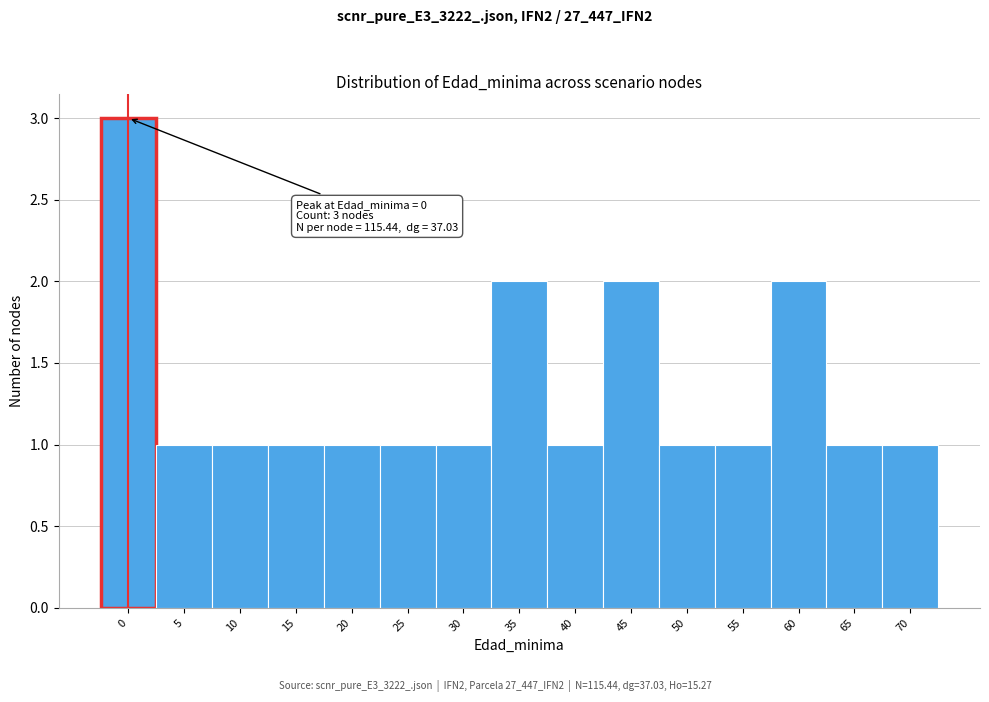

Reading left to right, what are all the values shown in this chart?

0=3	5=1	10=1	15=1	20=1	25=1	30=1	35=2	40=1	45=2	50=1	55=1	60=2	65=1	70=1